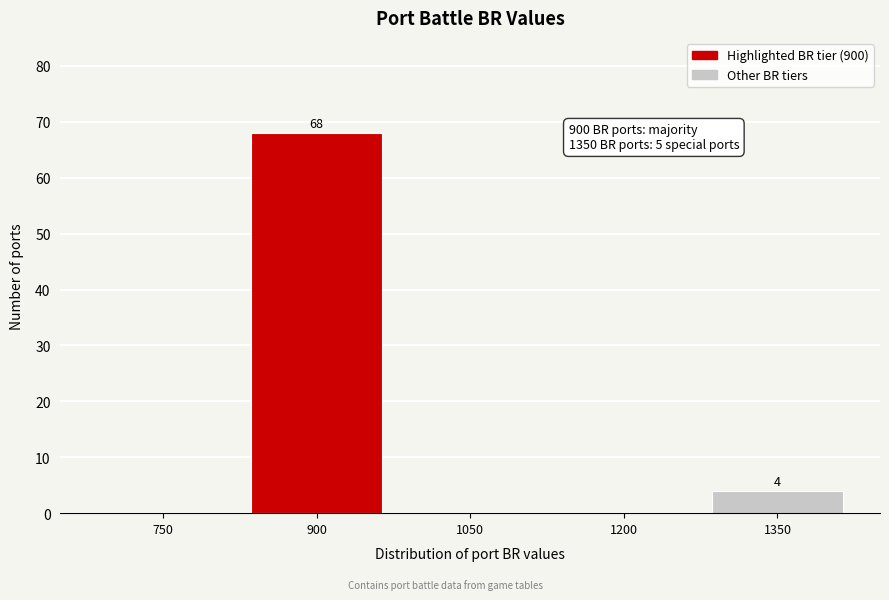

Reading left to right, transcribe all the data shown in this chart.

750=0	900=68	1050=0	1200=0	1350=4